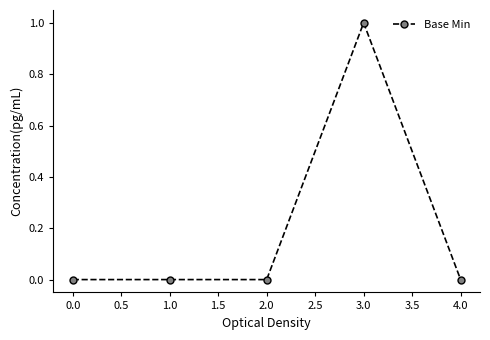

Between 4.0 and 3.0, which is larger?

3.0